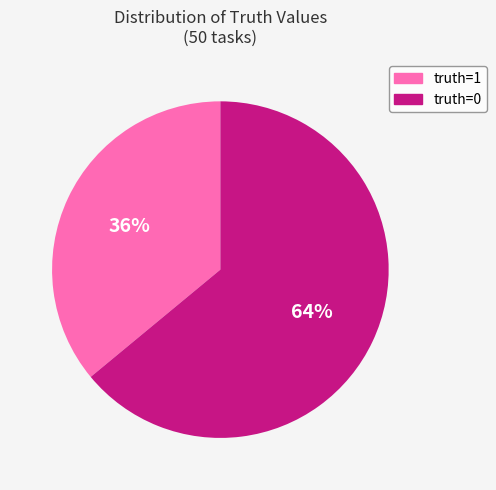

Do truth=1 and truth=0 together represent more than half of the pie?

Yes